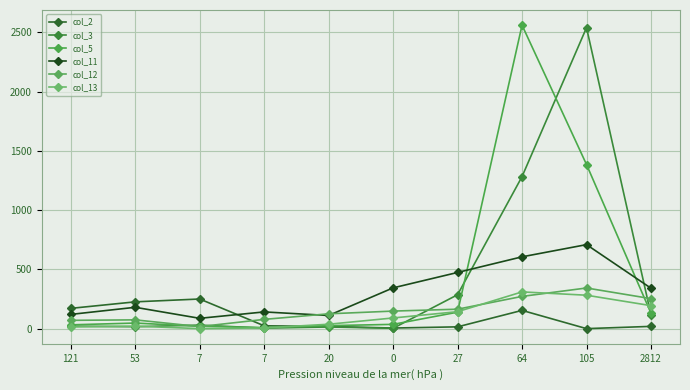

Count the number of categories in the chart.

10